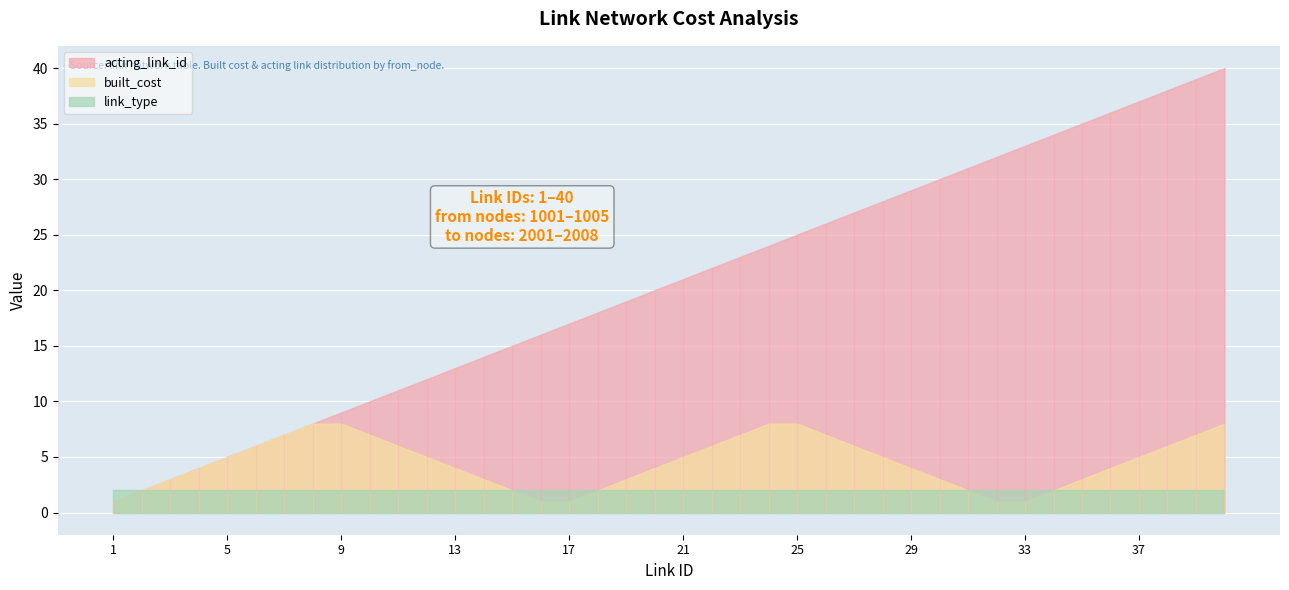

True or false: link_type and built_cost intersect in this chart.

False